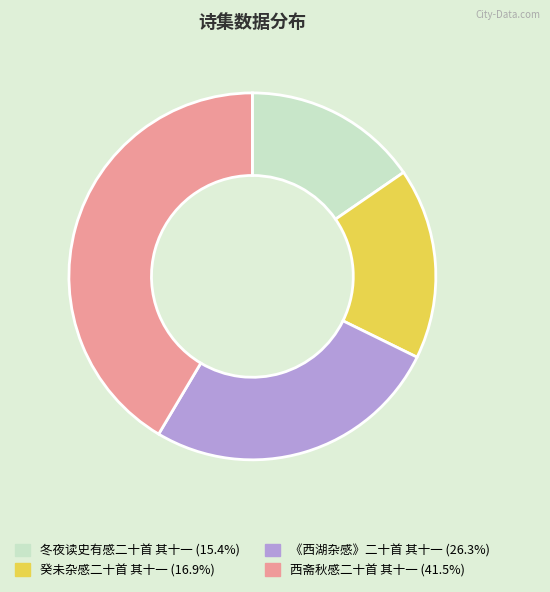

Which slice is the largest?

西斋秋感二十首 其十一